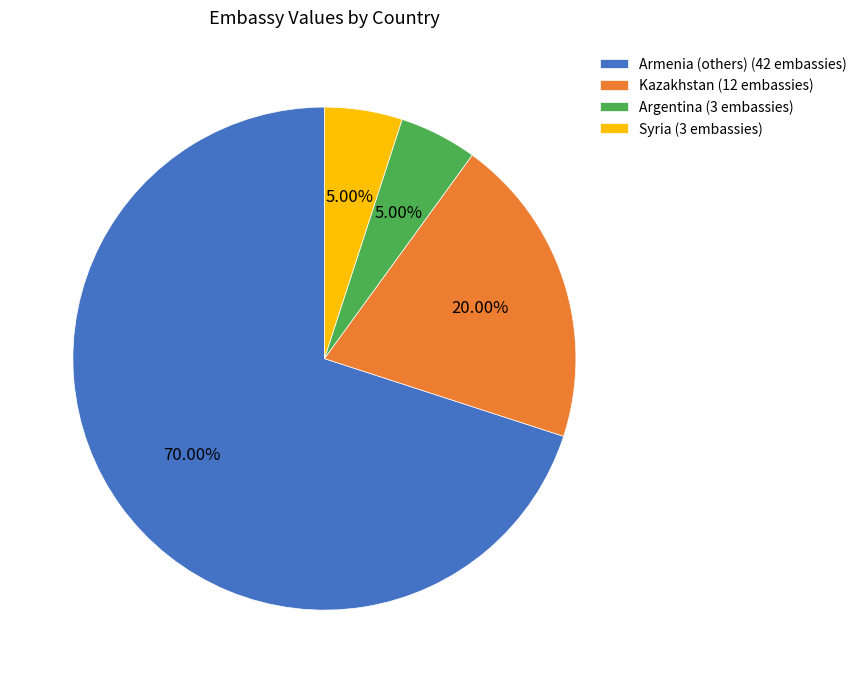

Is the sum of Kazakhstan (12 embassies) and Argentina (3 embassies) greater than half?

No